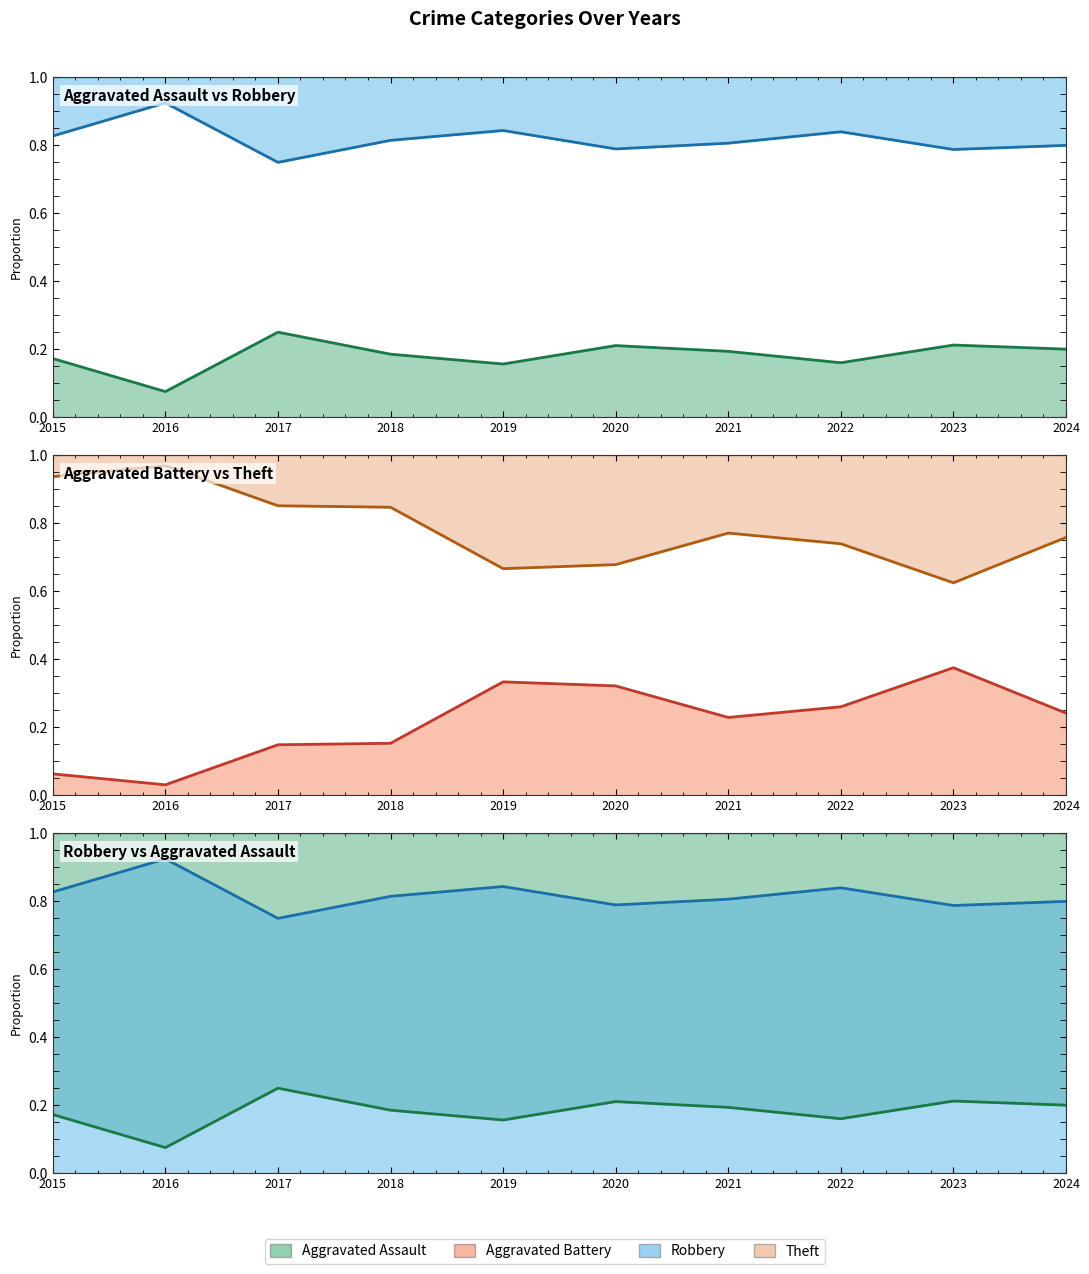

Which series has the largest range (max minus min)?

Aggravated Battery (line)